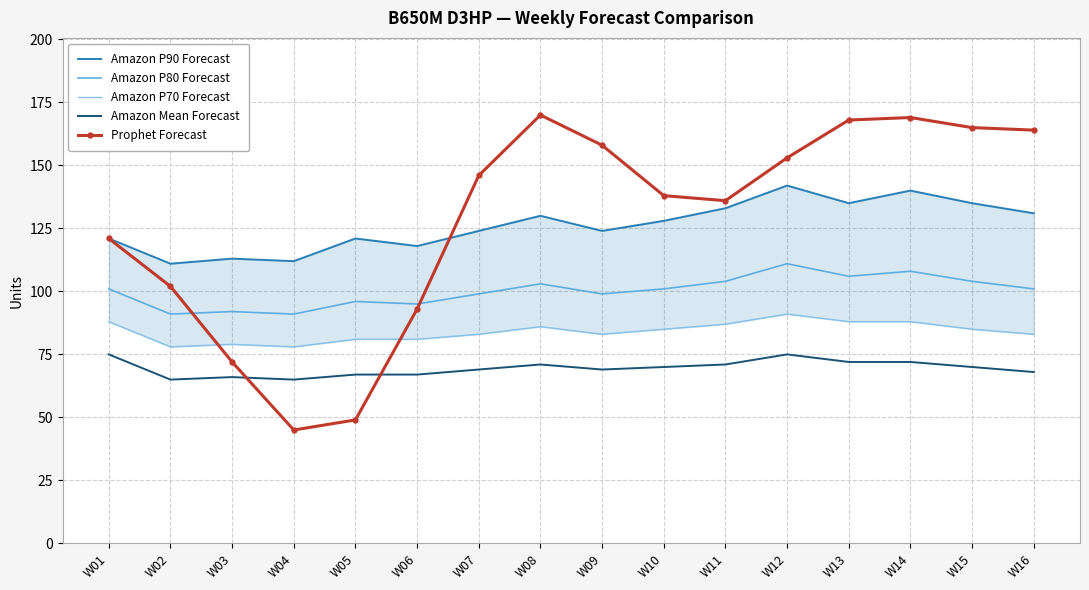

What is the average value of the Amazon P90 Forecast series?

126